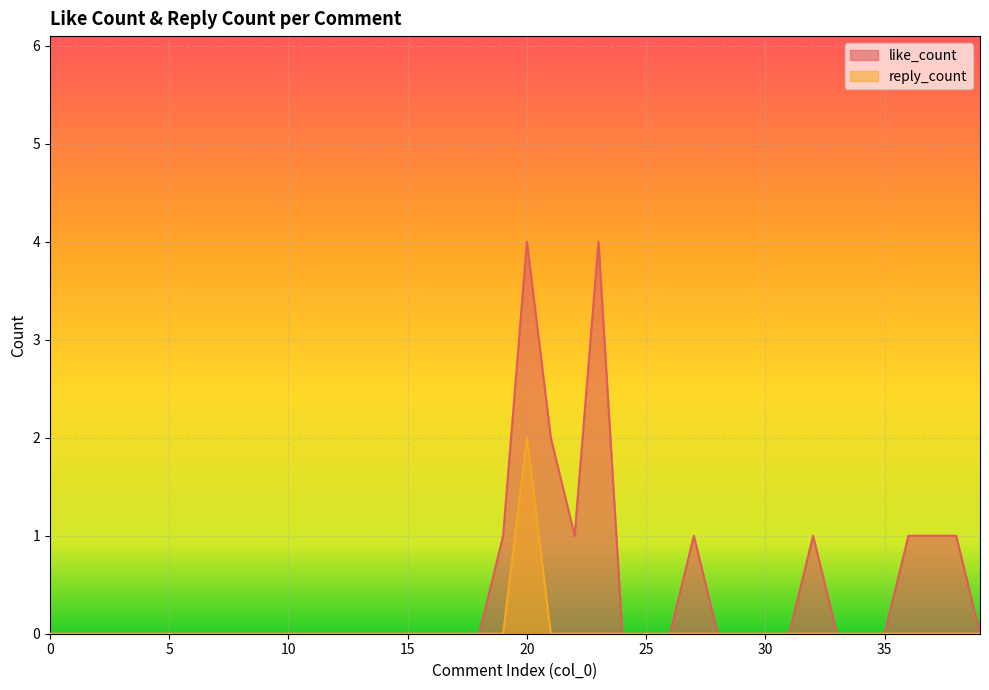

Reading right to left, what are all the values shown in this chart?

like_count: 0	1	1	1	0	0	0	1	0	0	0	0	1	0	0	0	4	1	2	4	1	0	0	0	0	0	0	0	0	0	0	0	0	0	0	0	0	0	0	0
reply_count: 0	0	0	0	0	0	0	0	0	0	0	0	0	0	0	0	0	0	0	2	0	0	0	0	0	0	0	0	0	0	0	0	0	0	0	0	0	0	0	0